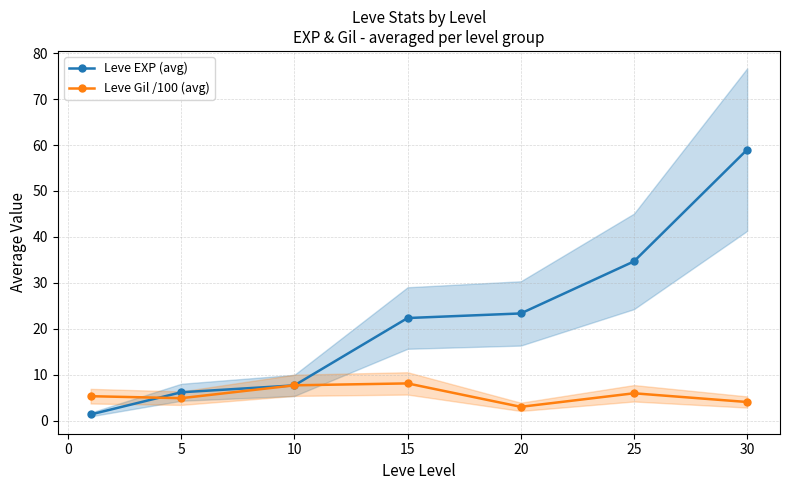

Does the chart display data point markers on the line(s)?

Yes